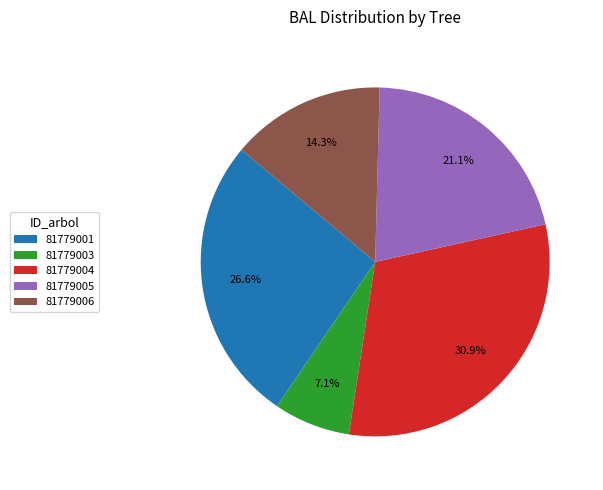

Count the number of slices in the pie.

5